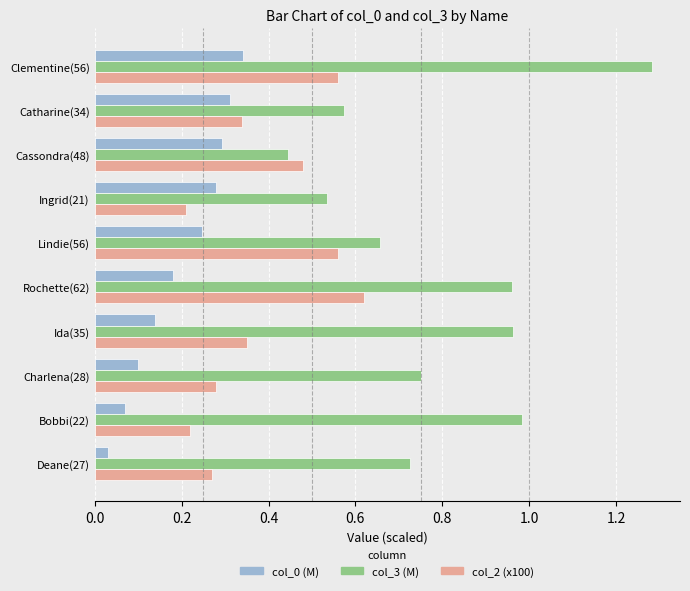

What is the total value across all series at Ida(35)?

1.5